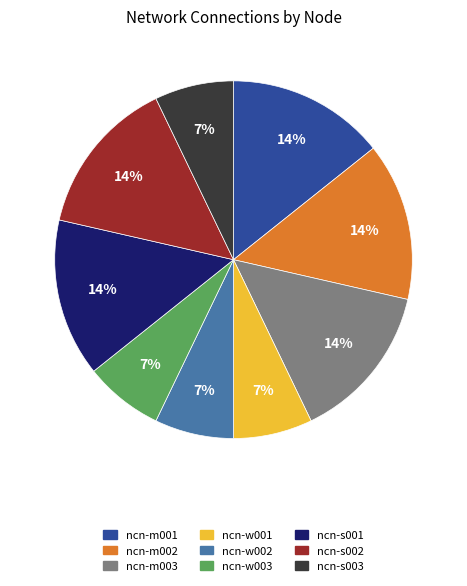

Do ncn-w003 and ncn-m003 together represent more than half of the pie?

No